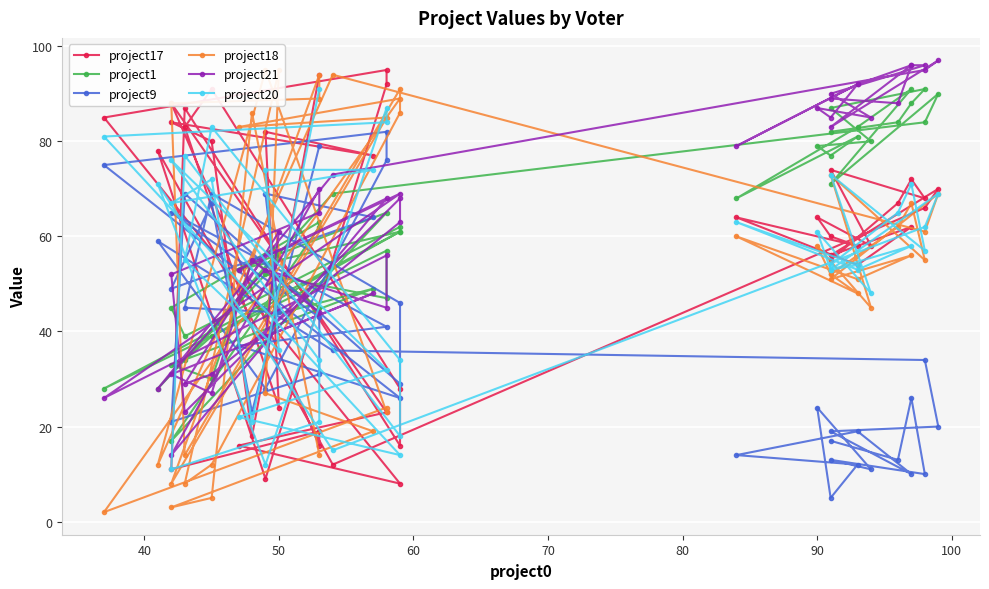

What is the label of the 38th point from the right?

50